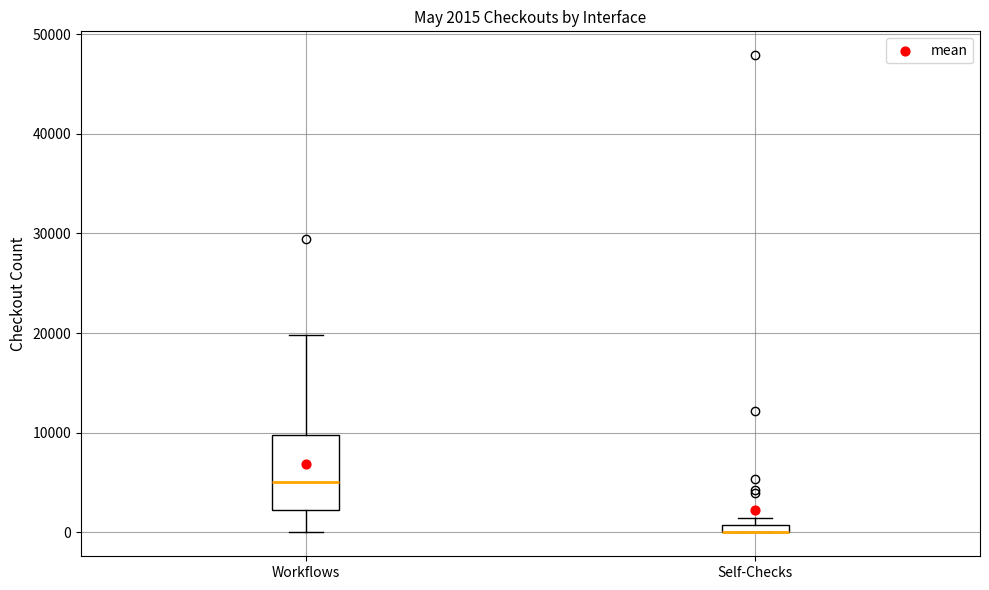

Comparing the boxes themselves (not the whiskers), which one is the tallest?

Workflows